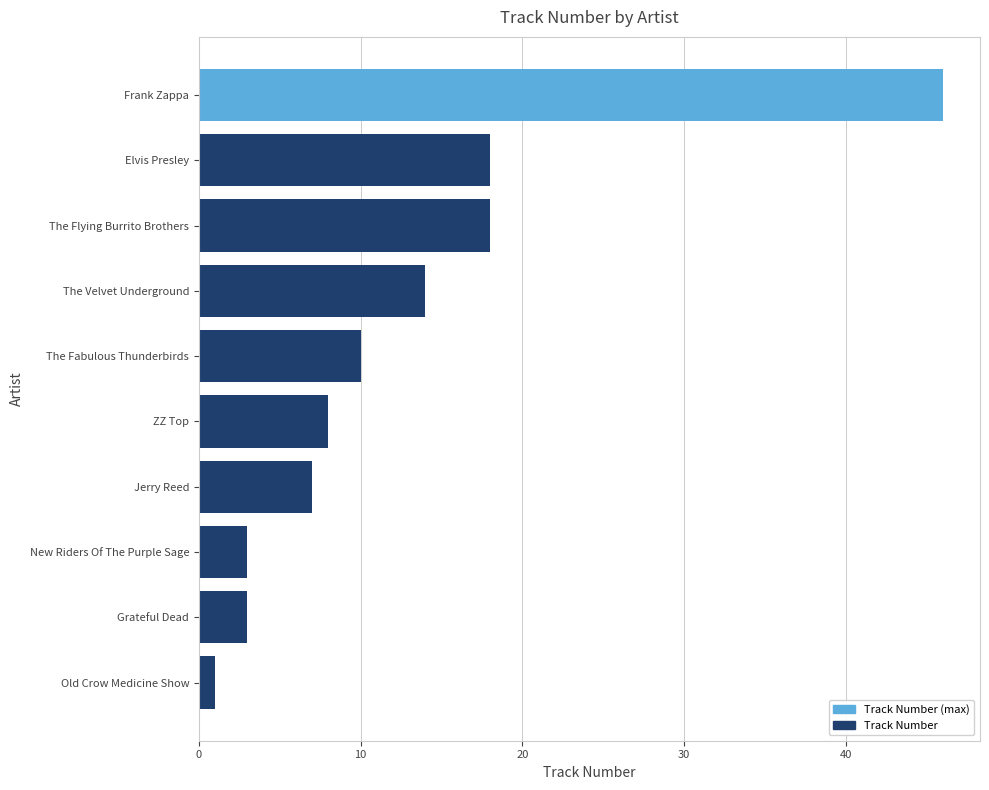

Does the chart contain stacked bars?

No